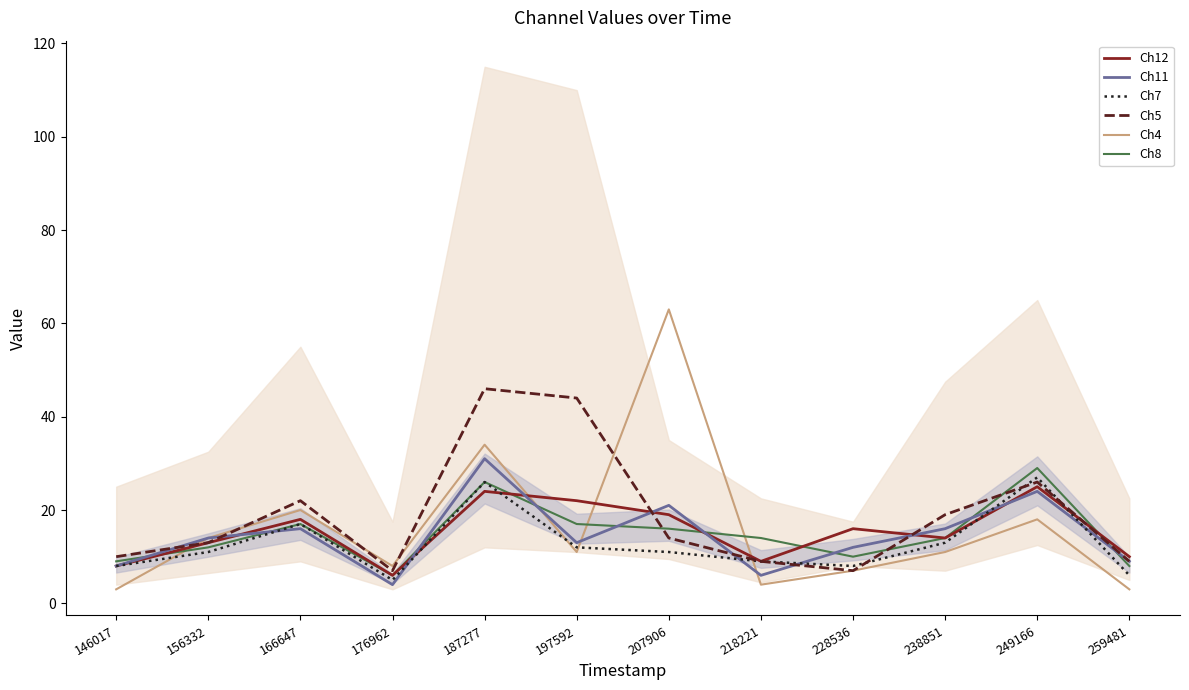

What is the sum of the Ch4 values at 259481 and 218221?

7